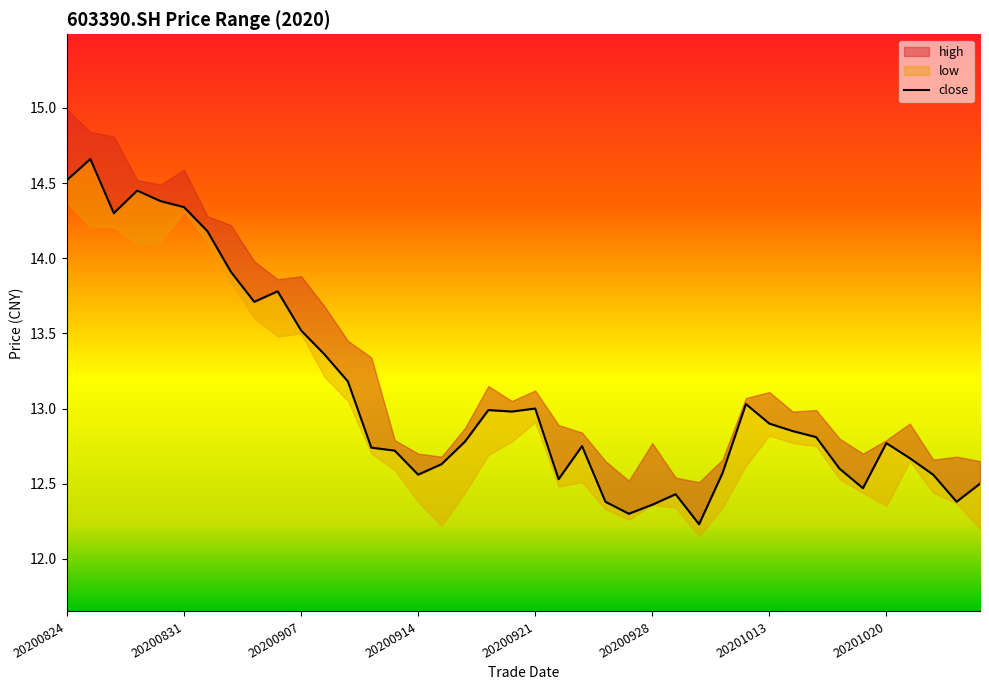

What is the smallest value displayed?

12.2